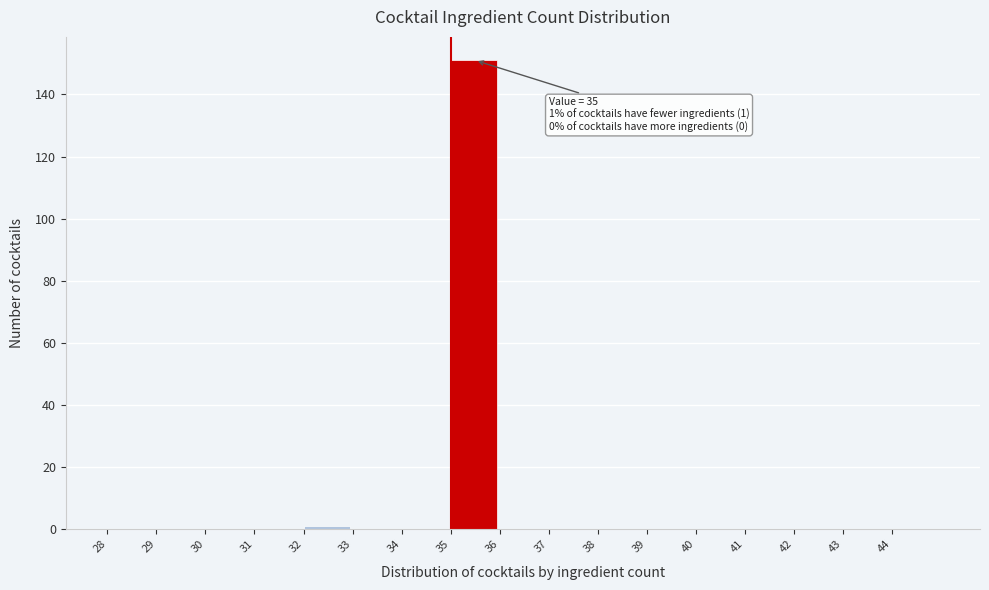

Over which range of the x-axis is the bar tallest?

35 to 36